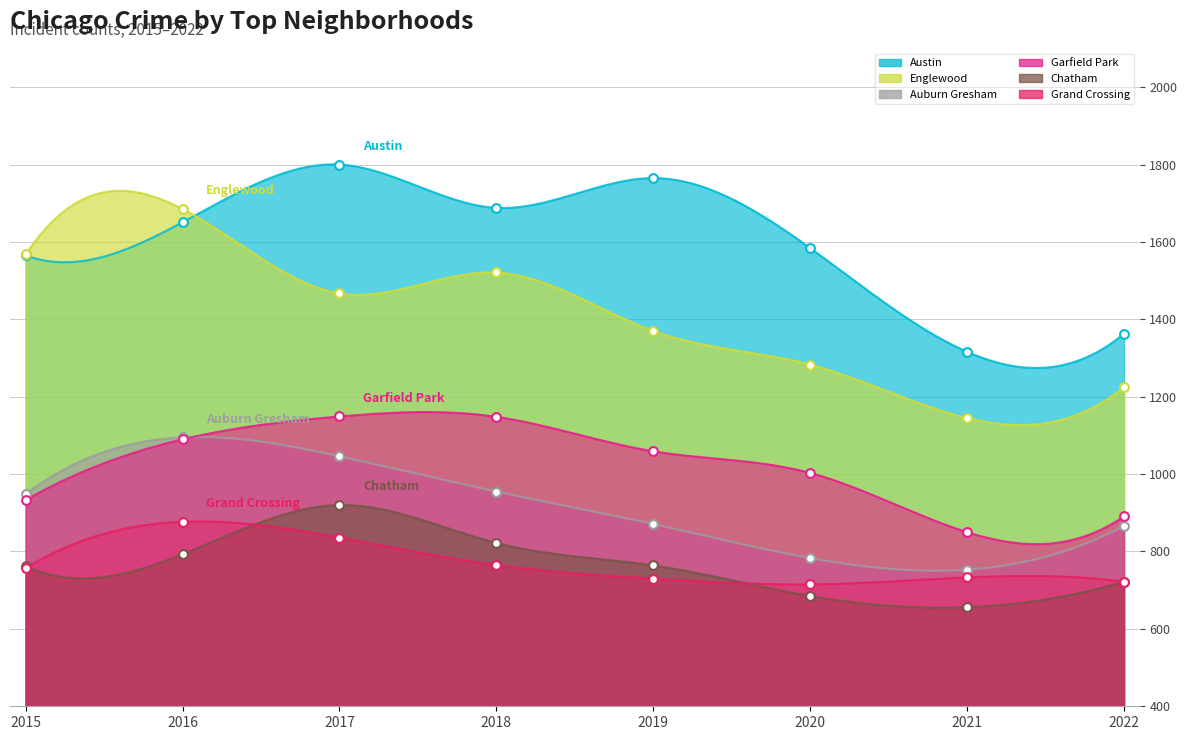

Is the value of Garfield Park at 2021 greater than the value of Grand Crossing at 2018?

Yes